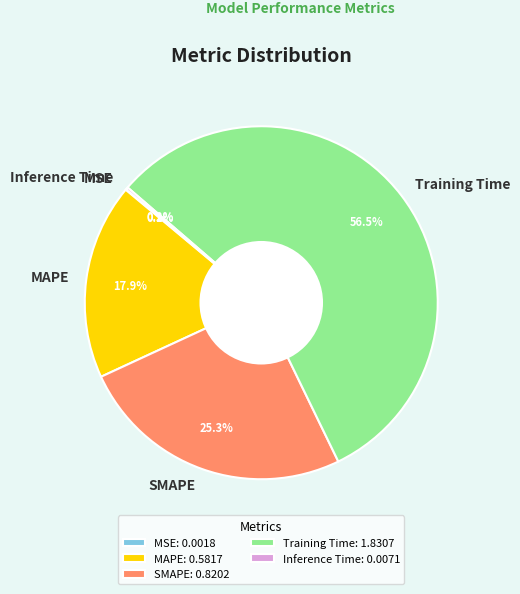

Between Training Time and SMAPE, which is larger?

Training Time